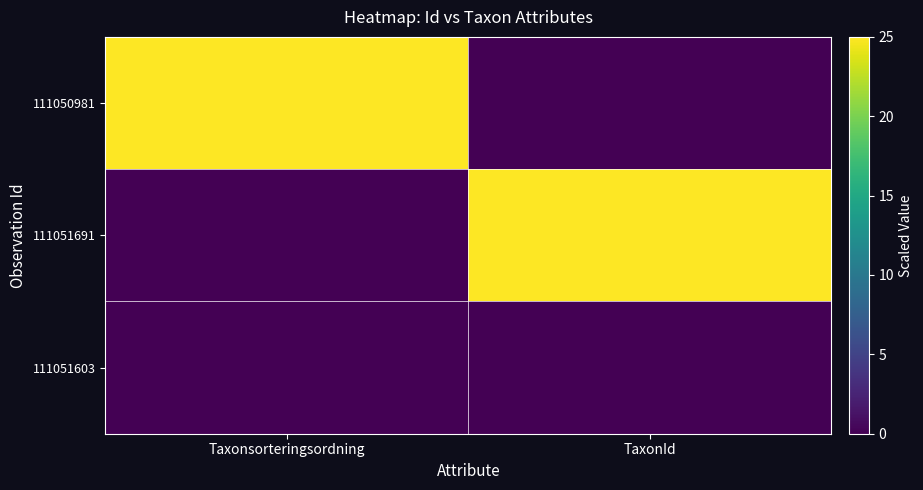

Reading left to right, transcribe all the data shown in this chart.

111050981: Taxonsorteringsordning=25.0	TaxonId=0.0
111051691: Taxonsorteringsordning=0.0	TaxonId=25.0
111051603: Taxonsorteringsordning=0.0	TaxonId=0.0